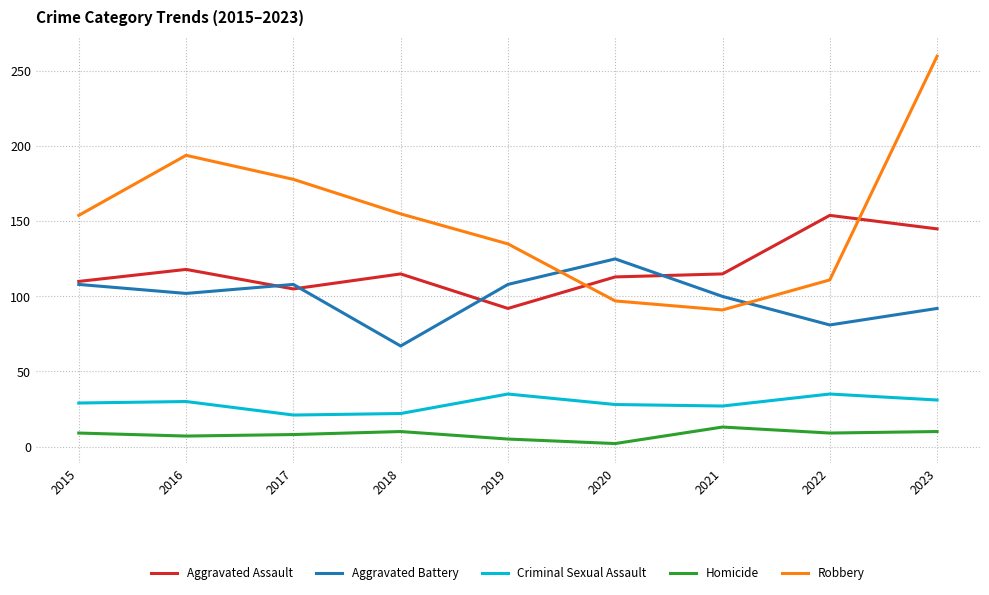

Rank the series at 2023 from highest to lowest value.

Robbery, Aggravated Assault, Aggravated Battery, Criminal Sexual Assault, Homicide